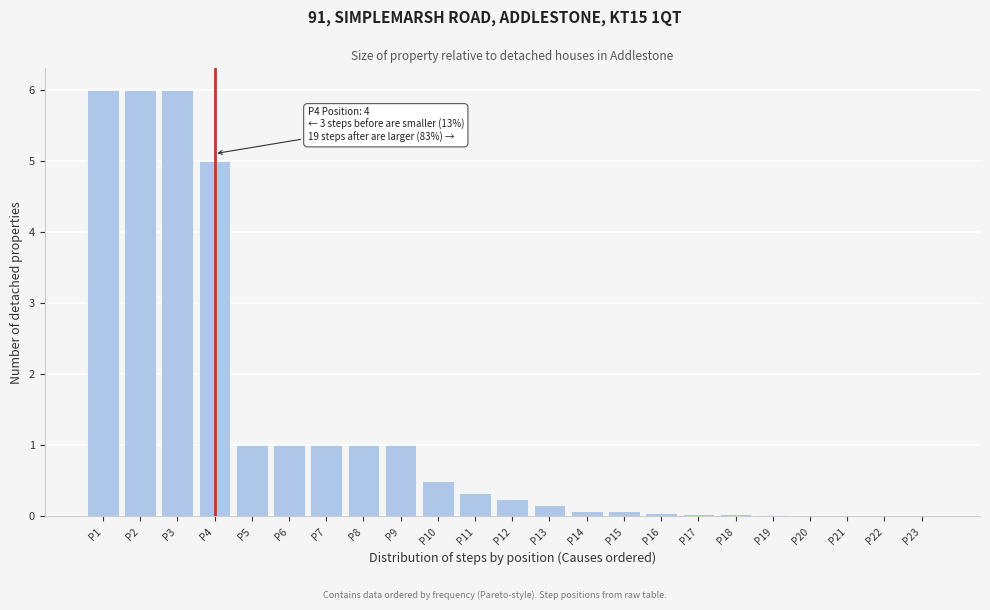

Read the value at P4.

5.0